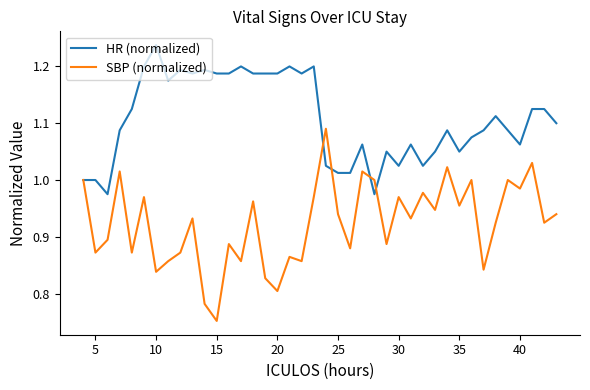

List the series in order of their peak value, highest first.

HR (normalized), SBP (normalized)